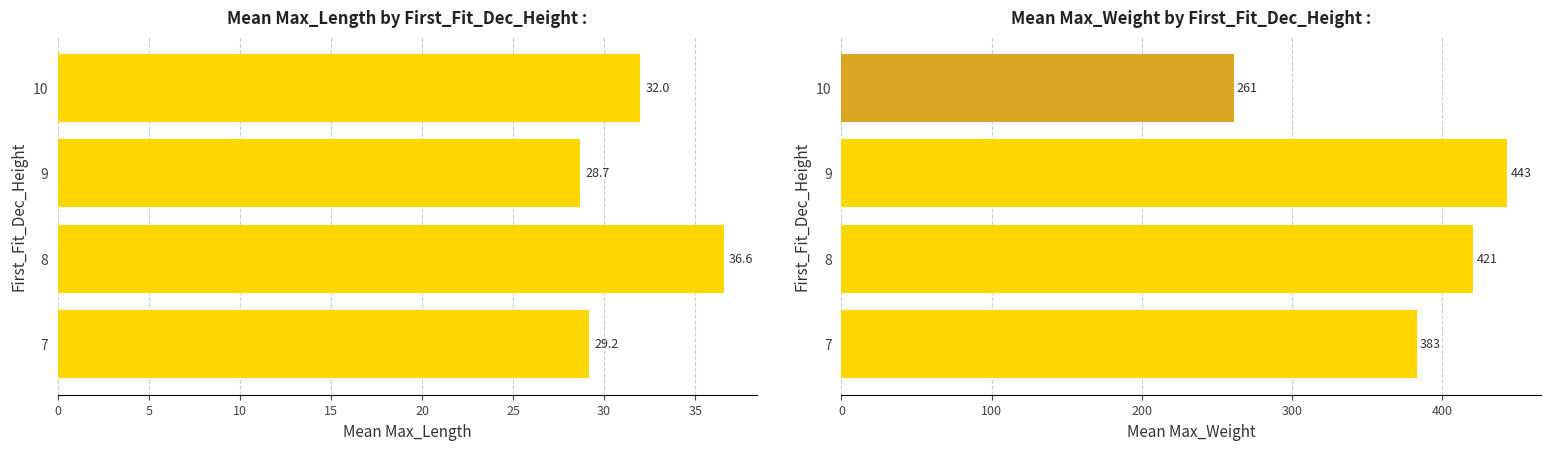

How many bars are there in total?

8